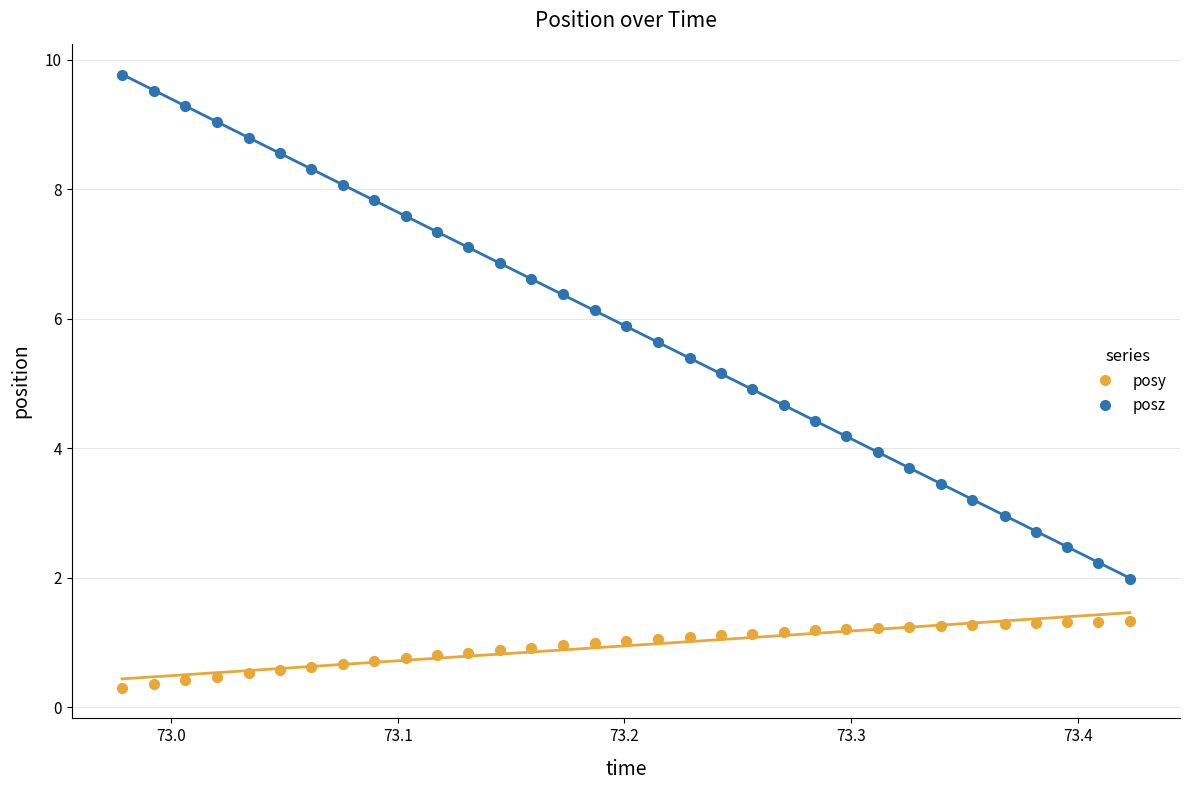

What are all the series names shown in the legend?

posy, posz